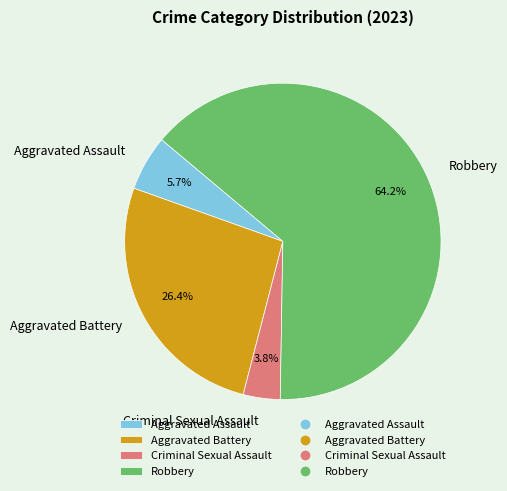

To the nearest percent, what percentage of the pie is Aggravated Assault?

6%